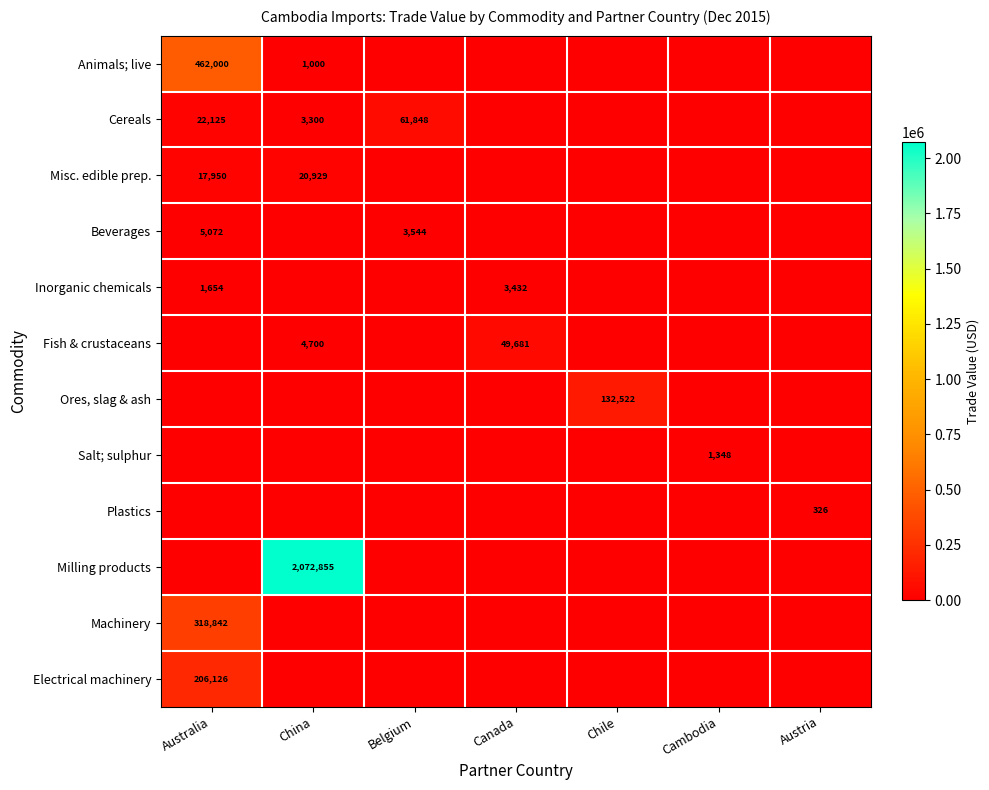

What is the greatest value displayed?

2072855